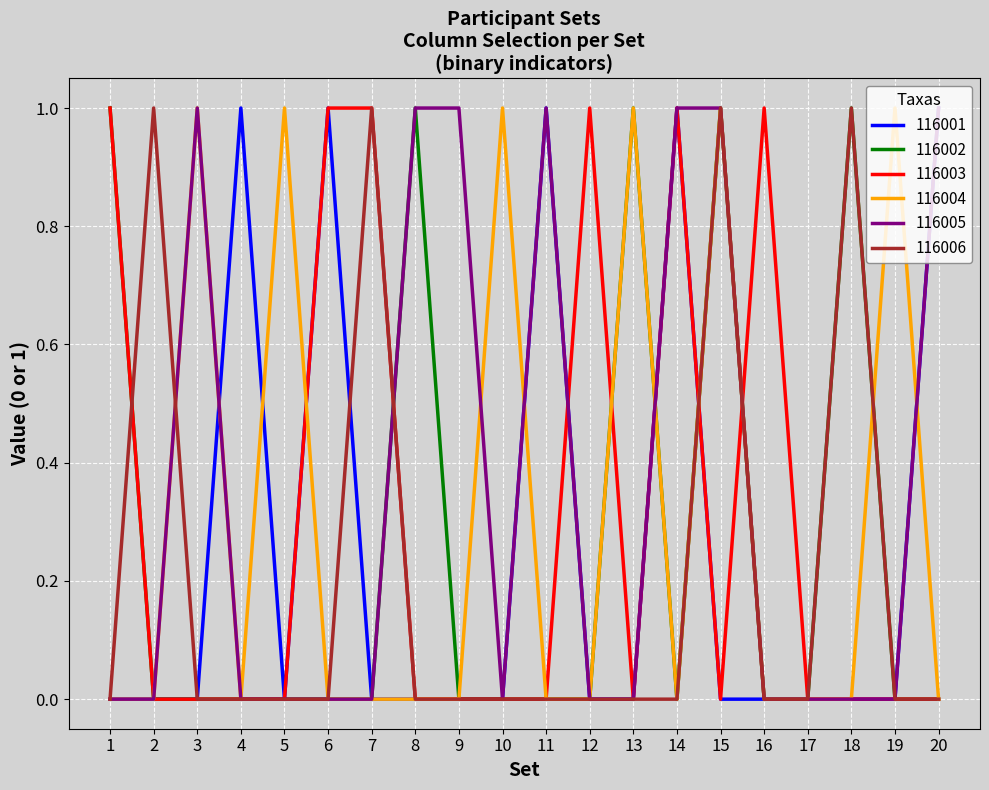

Which series changed the most between 4 and 6?

116003